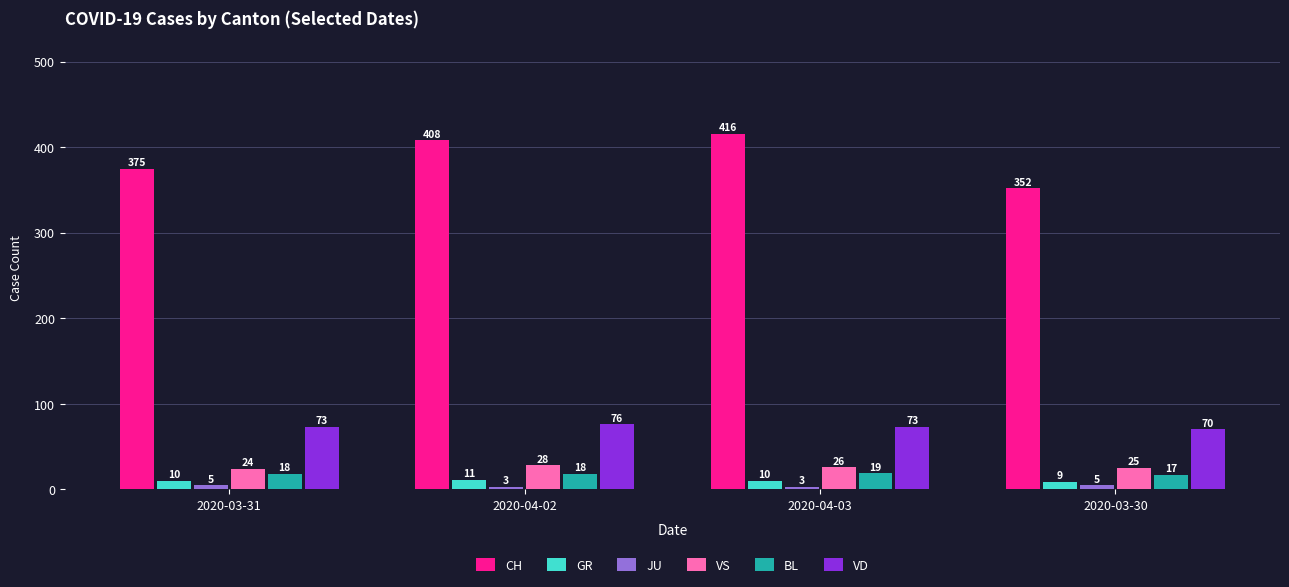

What is the label of the 4th bar from the left?

2020-03-30